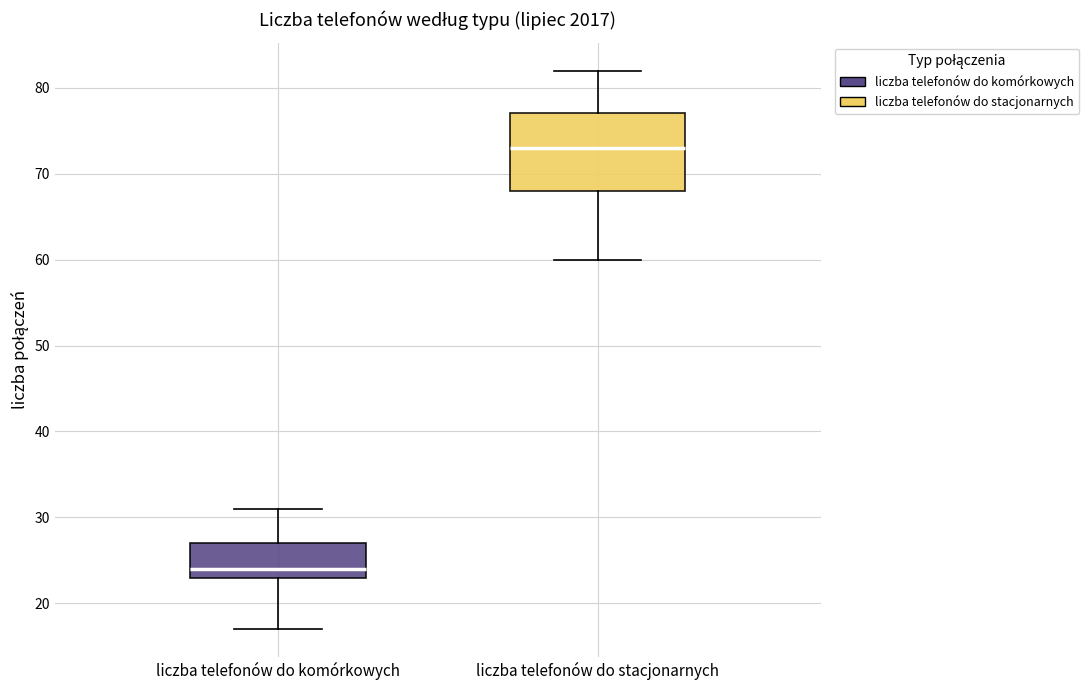

Which box is the tallest, from its lower edge to its upper edge?

liczba telefonów do stacjonarnych